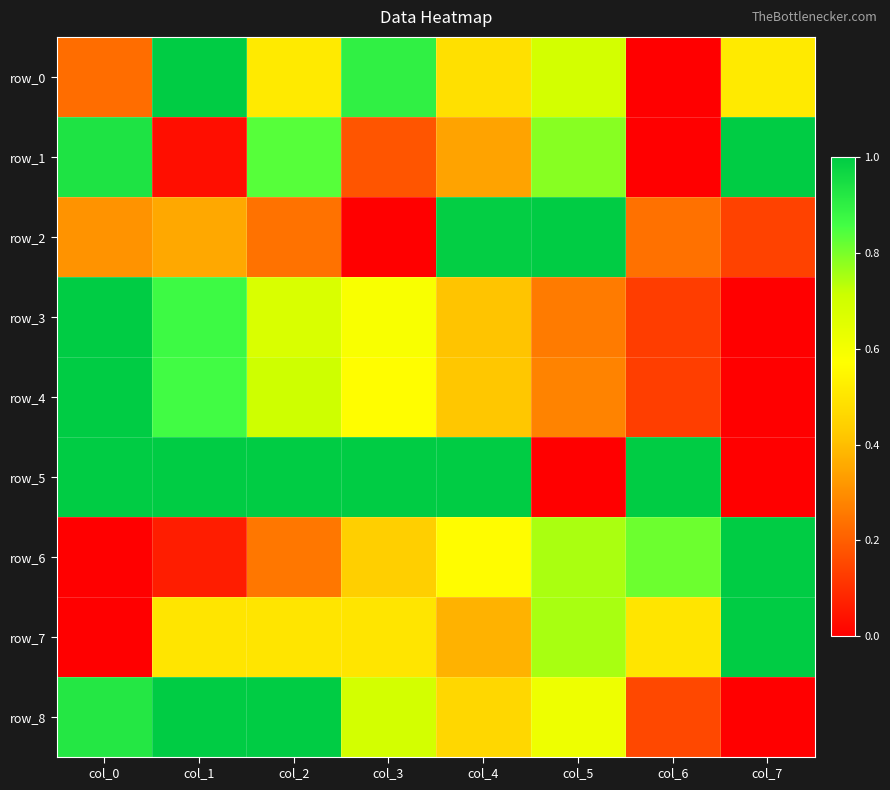

The row_1 series shows 0.2 at col_4. True or false?

False